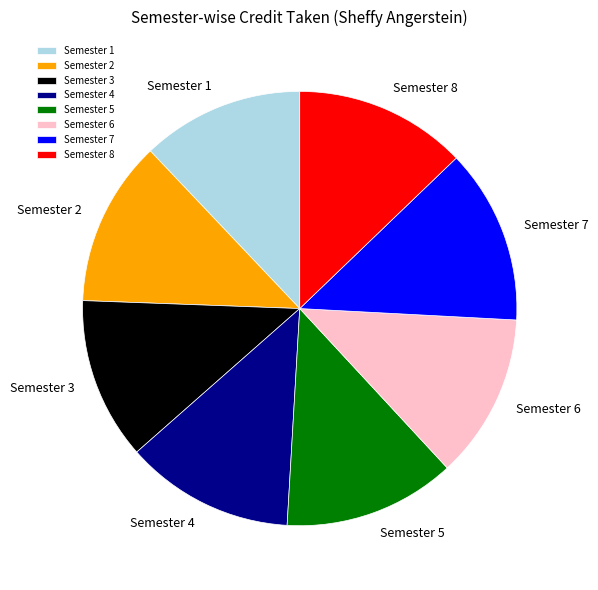

Which has a higher value, Semester 5 or Semester 3?

Semester 5